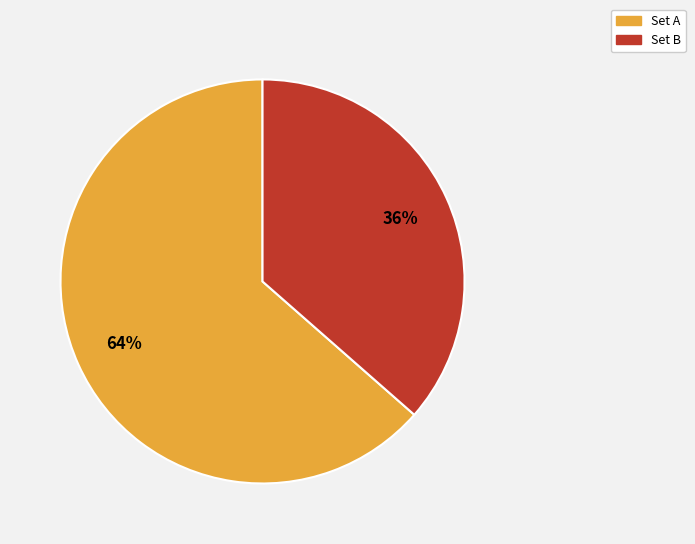

True or false: Set A accounts for 64% of the total.

True